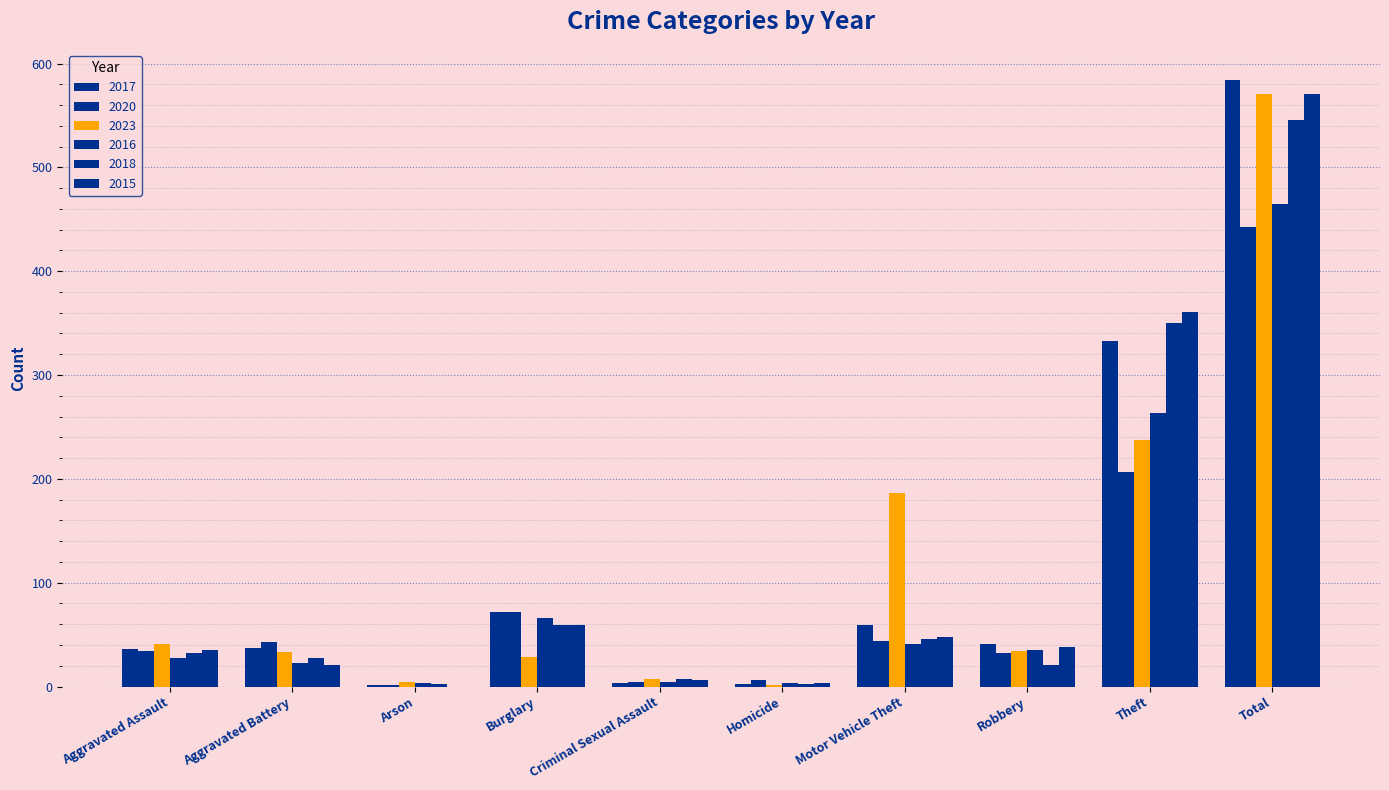

Which label corresponds to the largest value in the chart?

Total